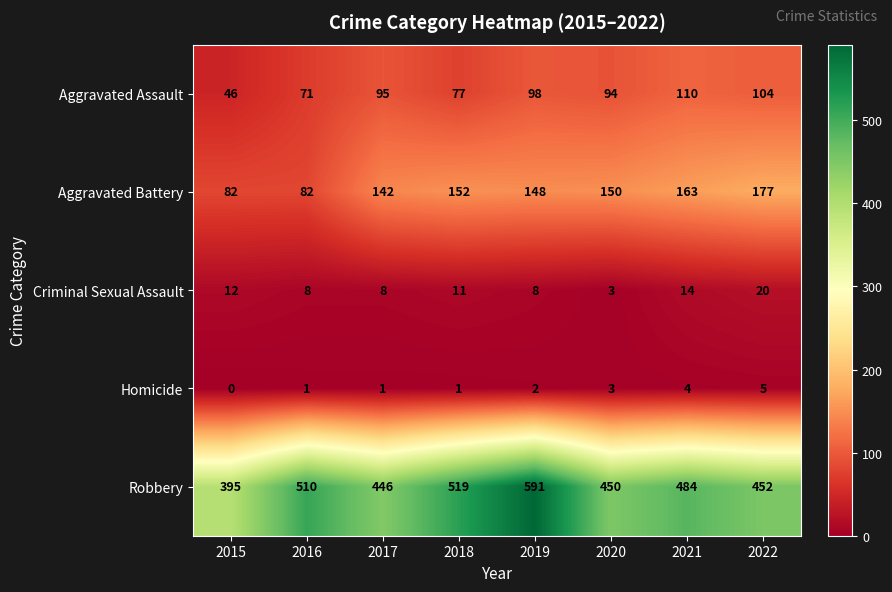

Which series changed the most between 2016 and 2017?

Robbery